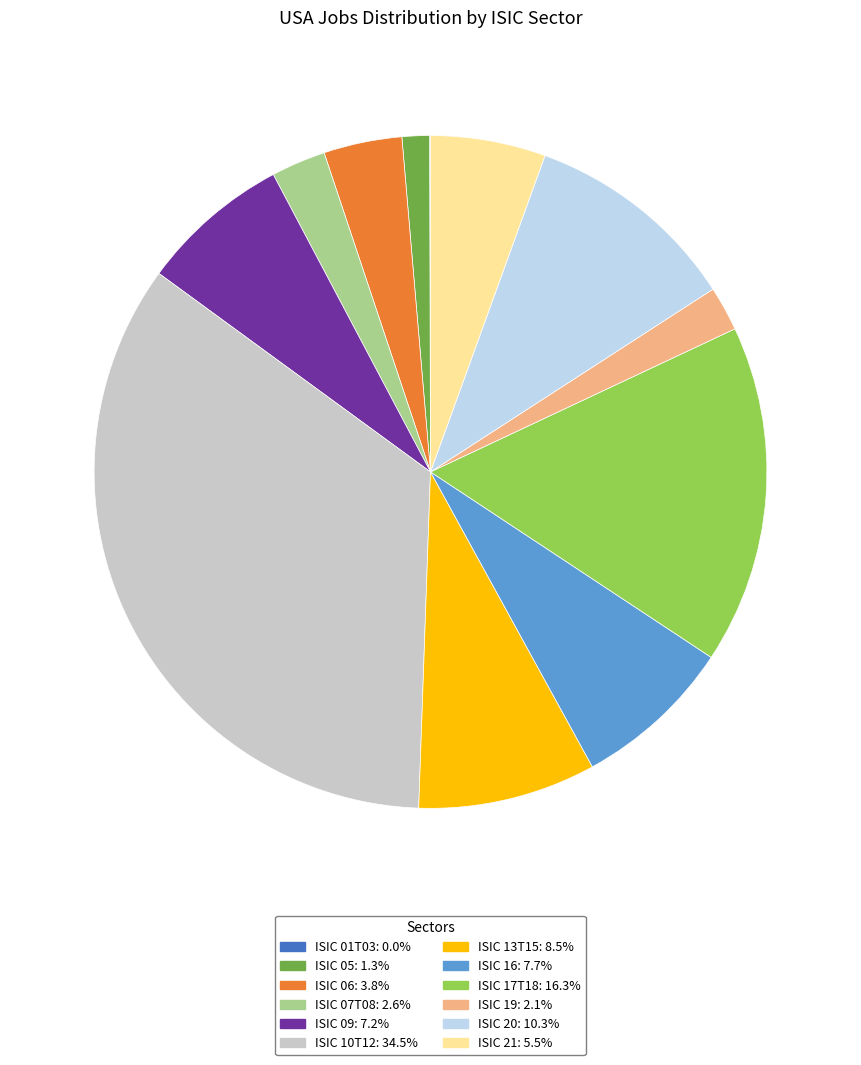

Does any single category account for the majority?

No